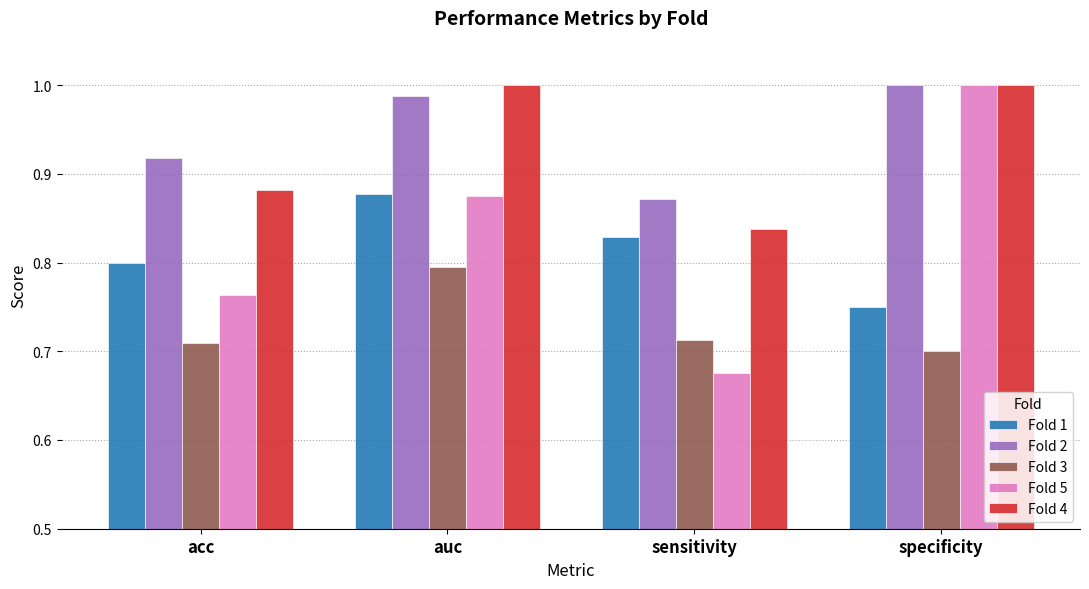

Is it true that Fold 4 equals 1.6 at auc?

False